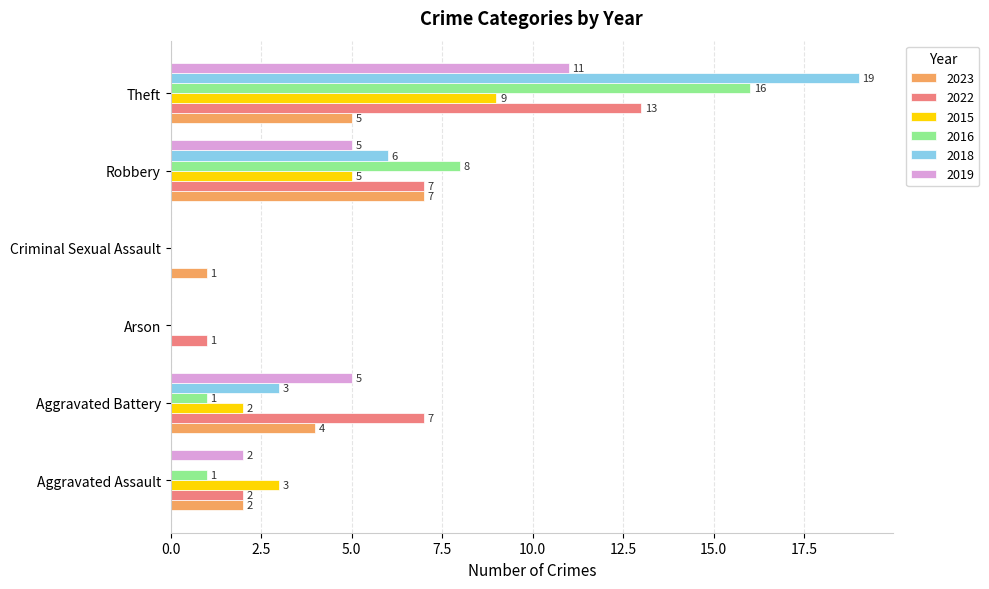

What is the total value across all series at Theft?

73